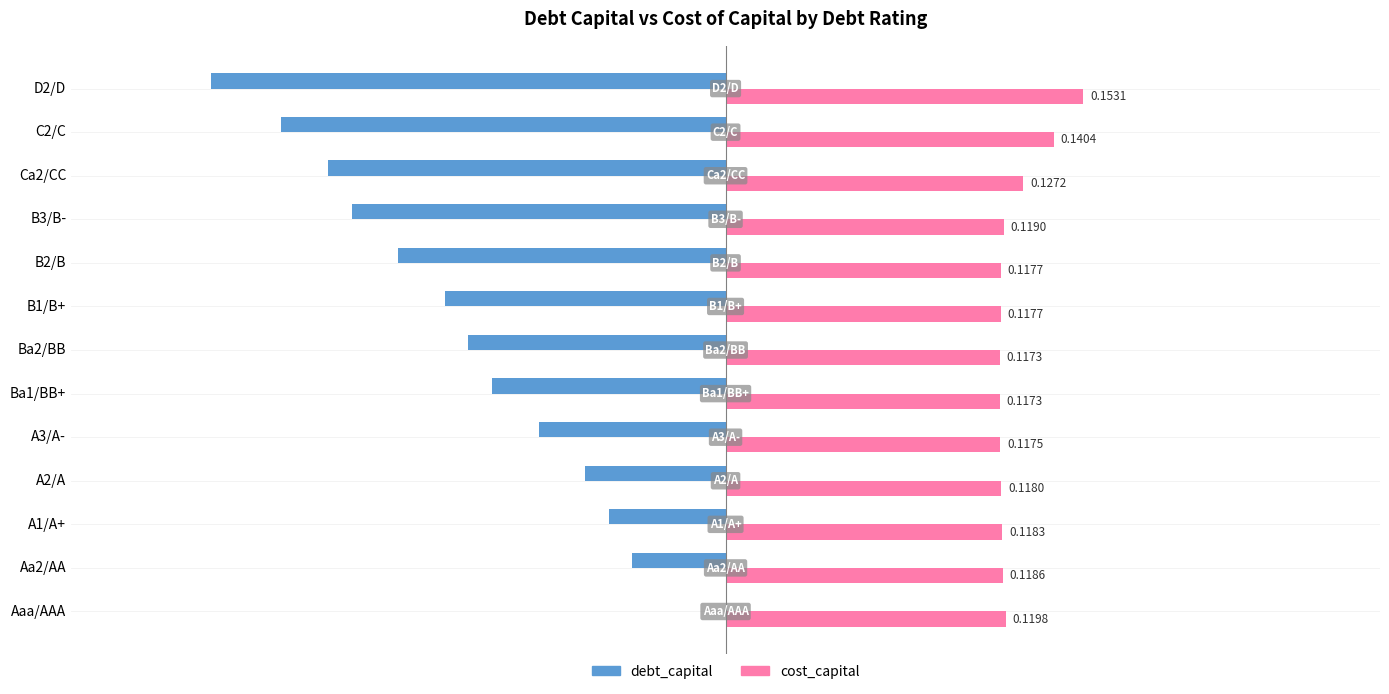

Which series has the largest total across all categories?

cost_capital